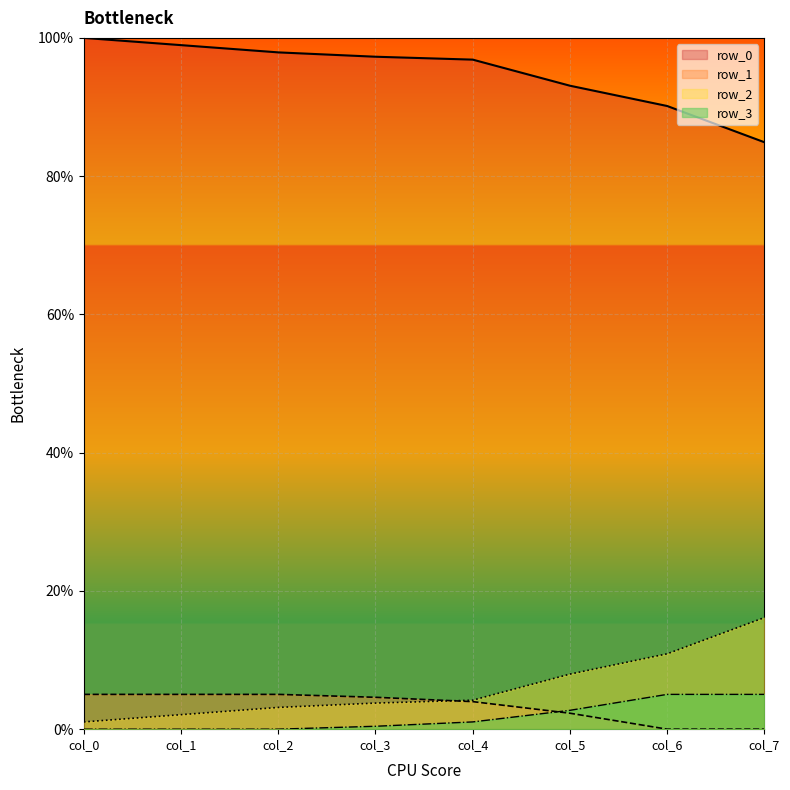

What is the greatest value displayed?

100.0